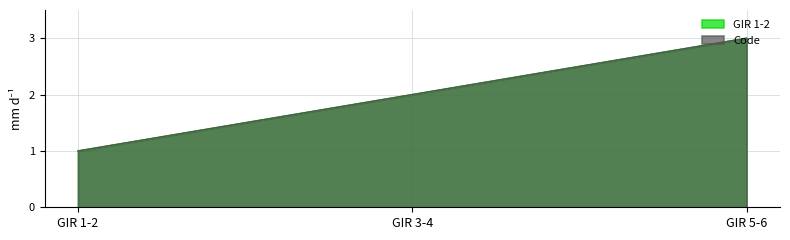

Is it true that GIR 1-2 equals 3 at GIR 3-4?

False